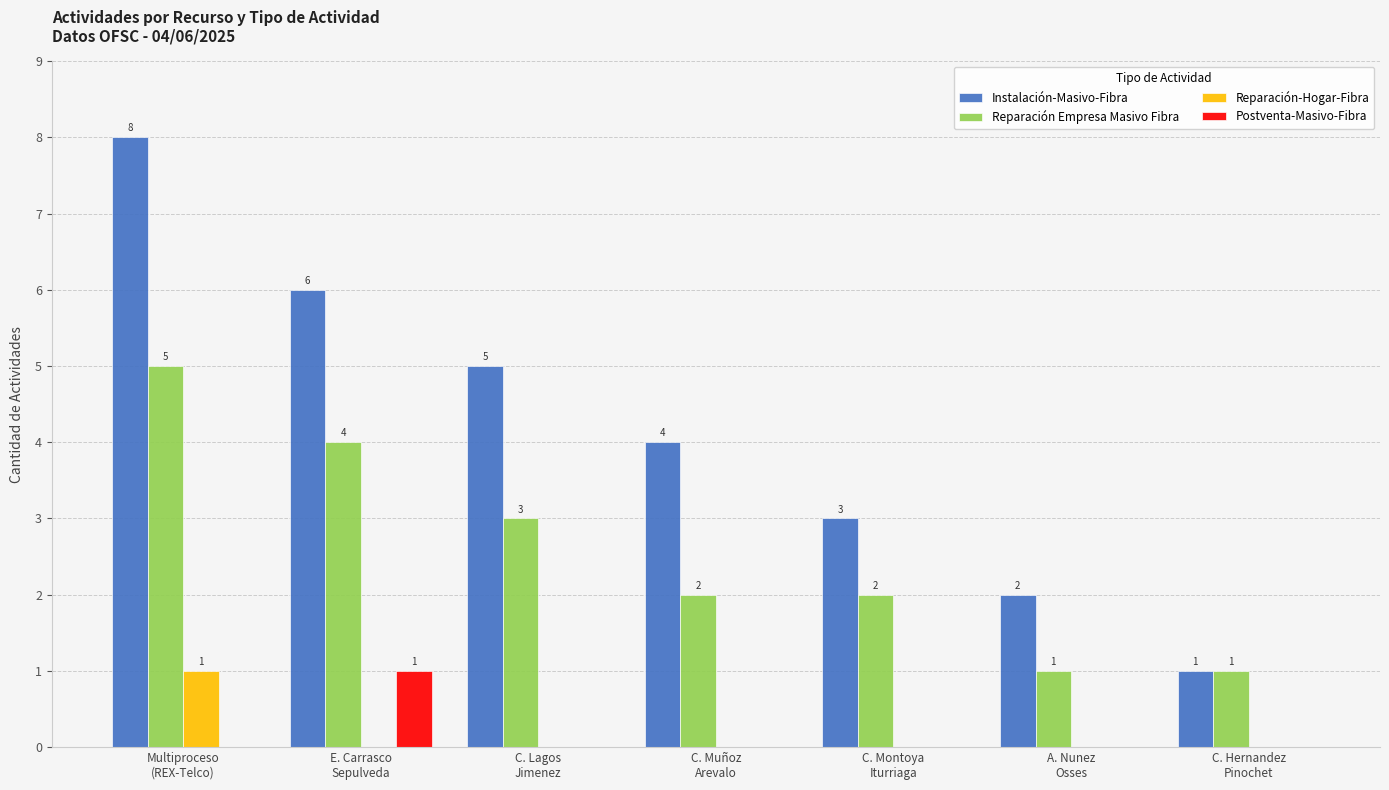

What are all the series names shown in the legend?

Instalación-Masivo-Fibra, Reparación Empresa Masivo Fibra, Reparación-Hogar-Fibra, Postventa-Masivo-Fibra